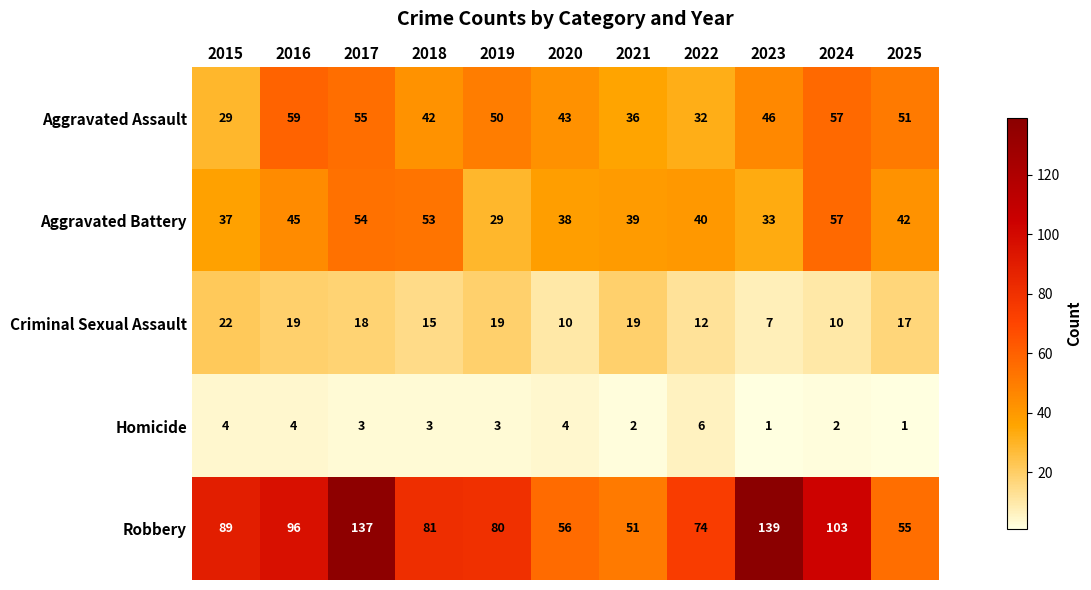

Which series has the widest spread of values?

Robbery